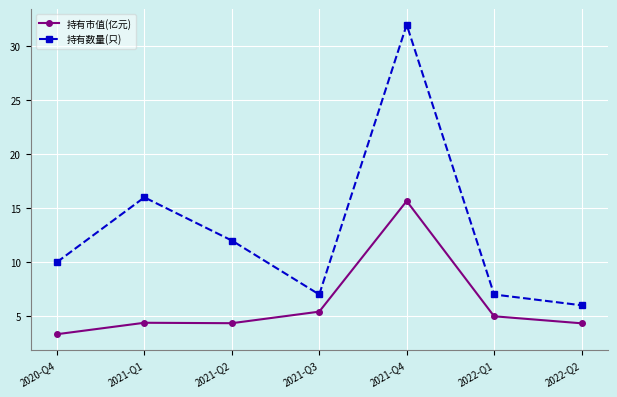

How many lines are shown in the chart?

2